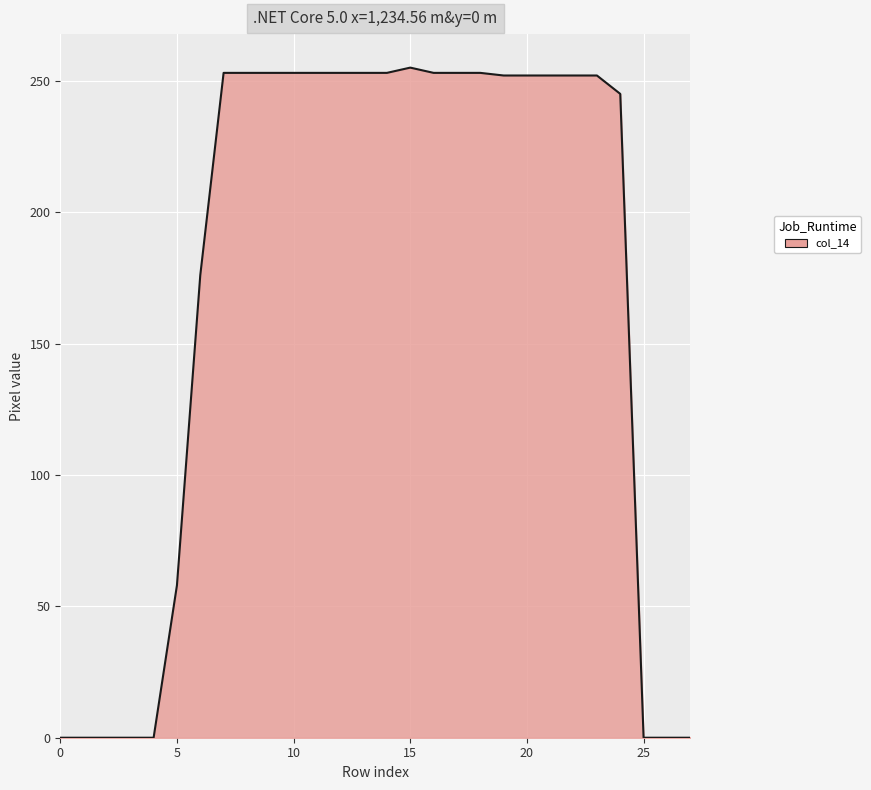

What is the difference between the maximum and minimum values?

255